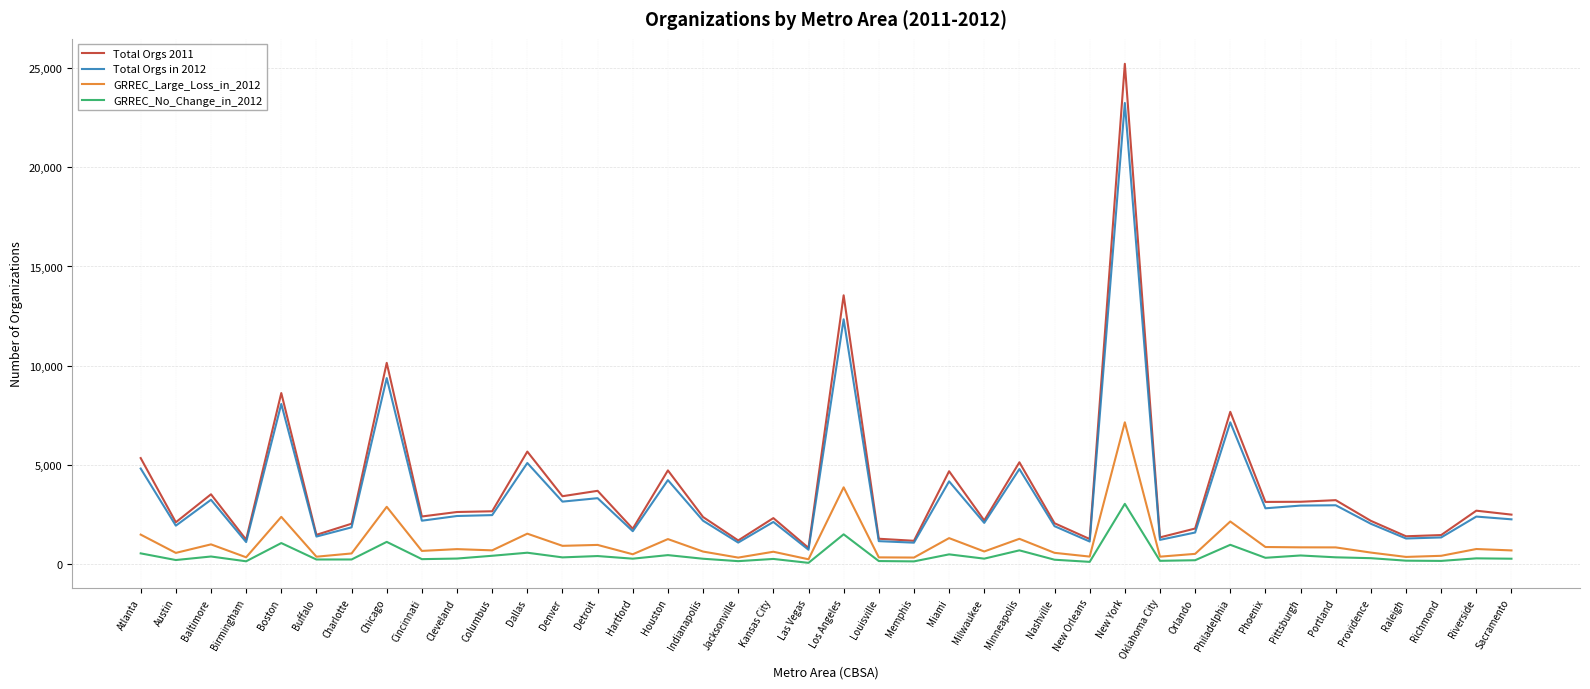

Is it true that Total Orgs in 2012 equals 7144 at Philadelphia?

True